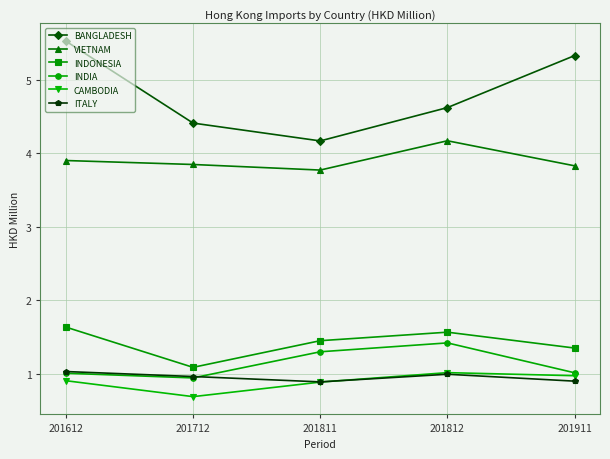

What is the difference between the highest and lowest values at 201712?

3.7